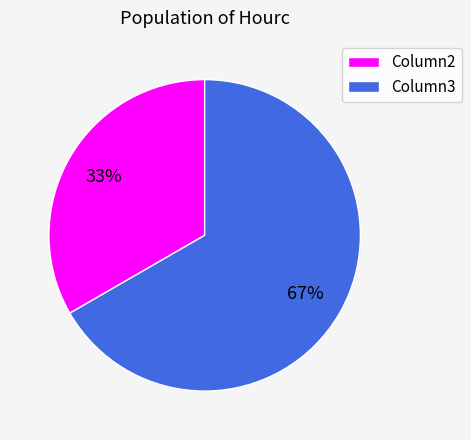

Between Column3 and Column2, which is larger?

Column3